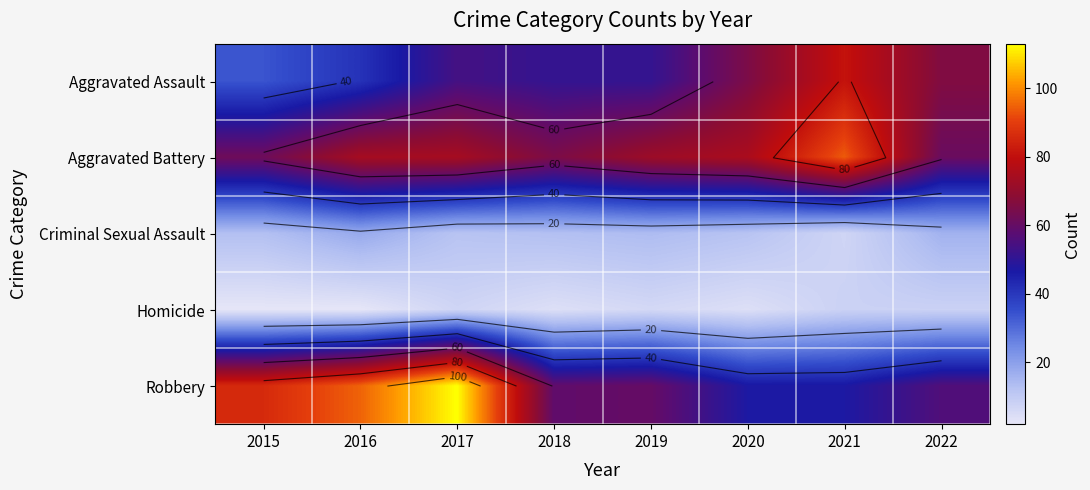

Which series has the largest total across all categories?

Aggravated Battery